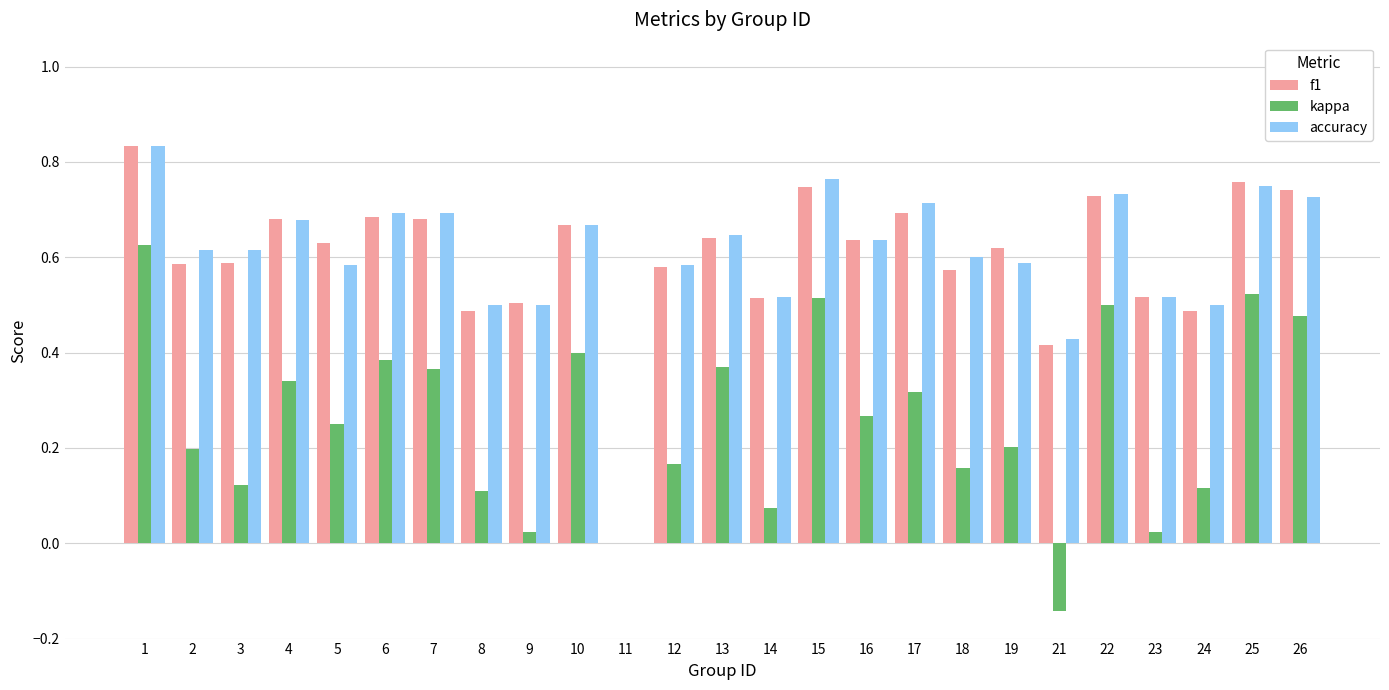

What is the total value across all series at 16?

1.5